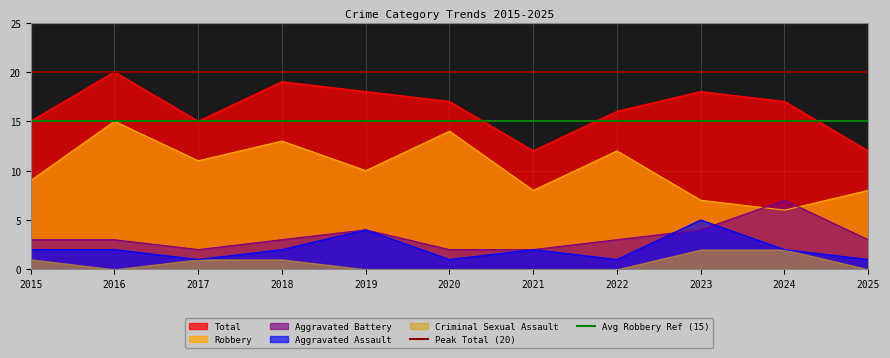

Which series has the largest total across all categories?

Peak Total (20)